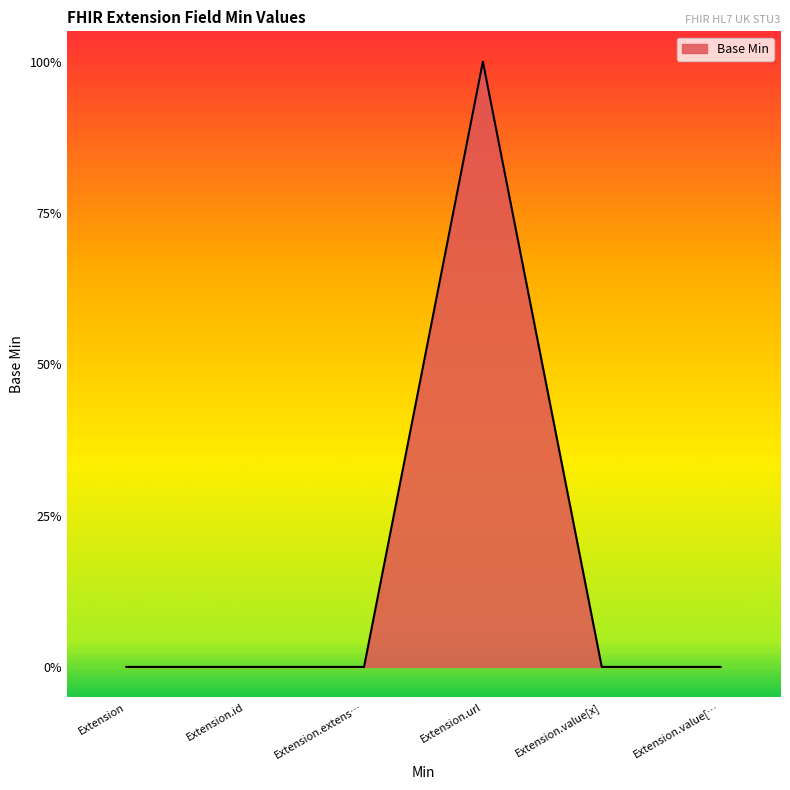

Is this an area chart (filled region under the line)?

Yes